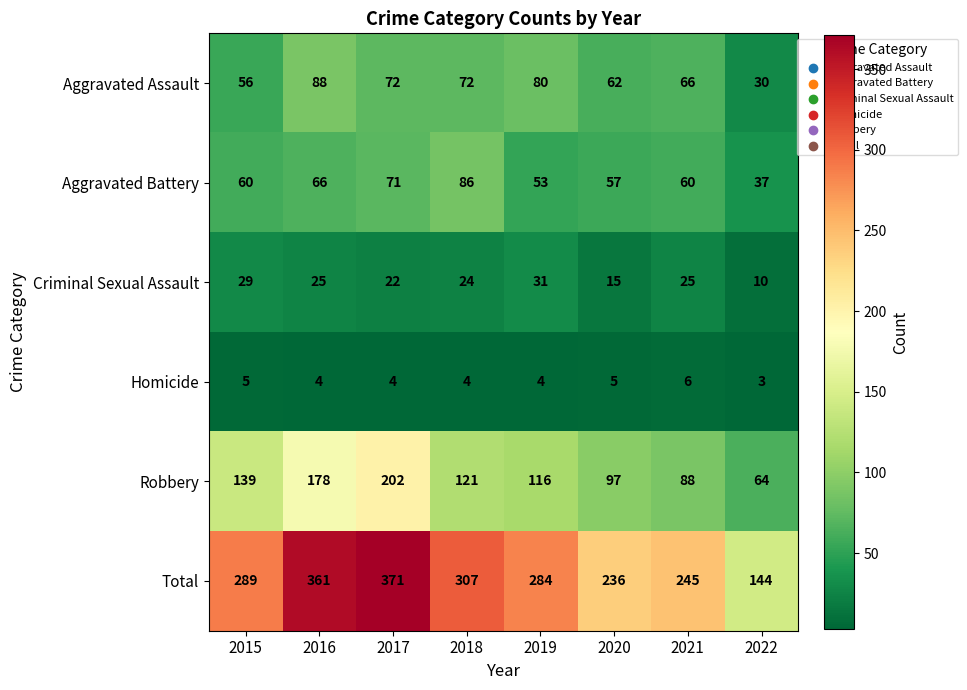

What is the approximate value of Aggravated Assault at 2021, to the nearest 5?

65